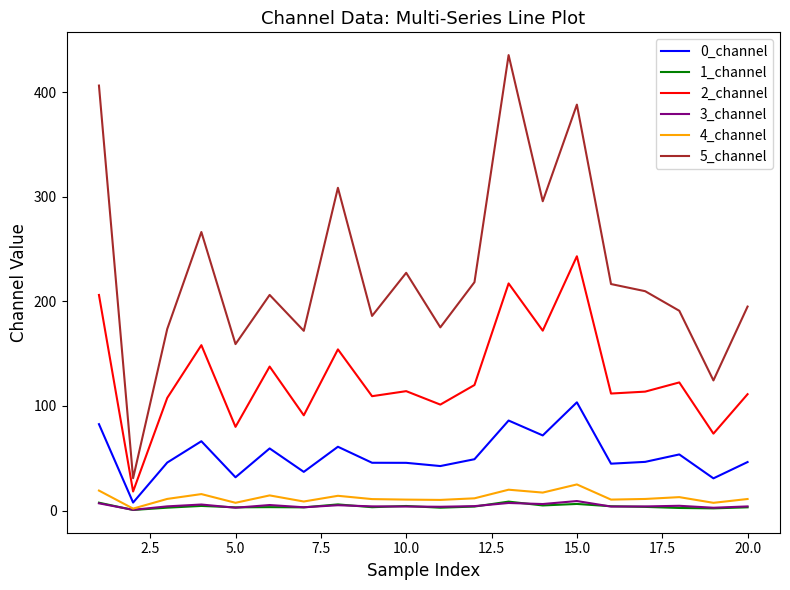

True or false: 5_channel and 2_channel intersect in this chart.

False